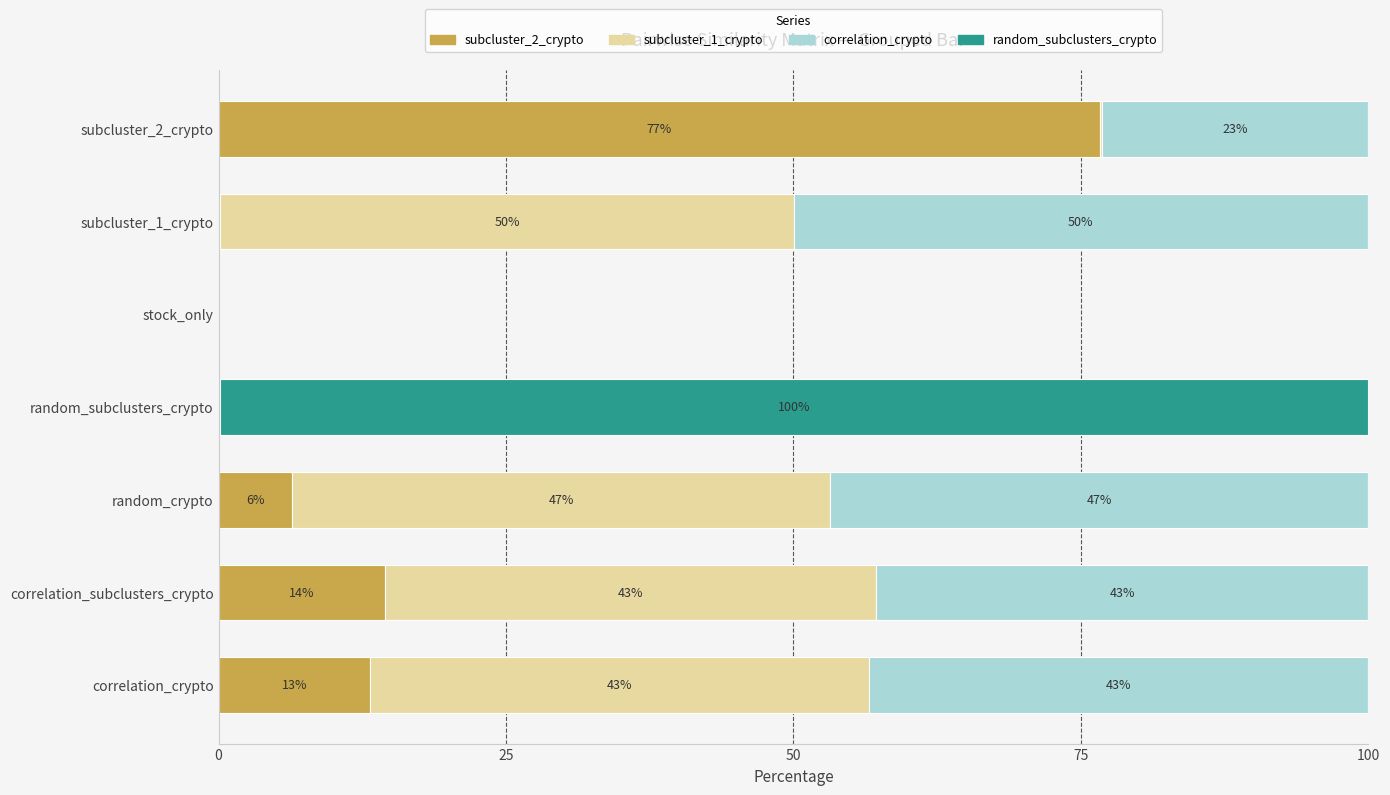

Which series has the widest spread of values?

random_subclusters_crypto